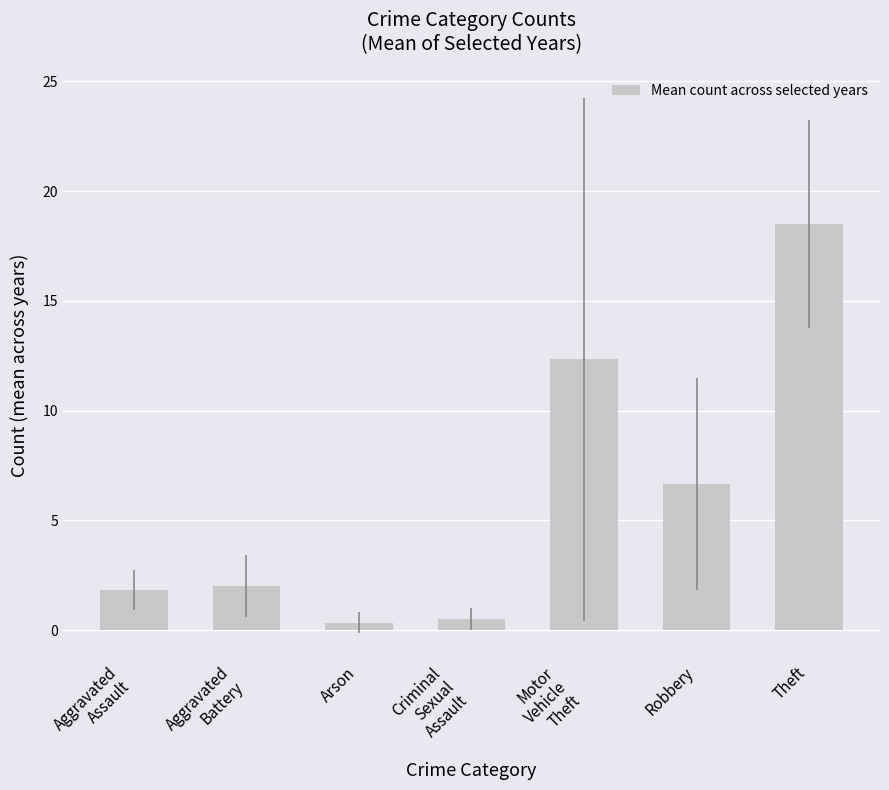

Does the chart contain stacked bars?

No